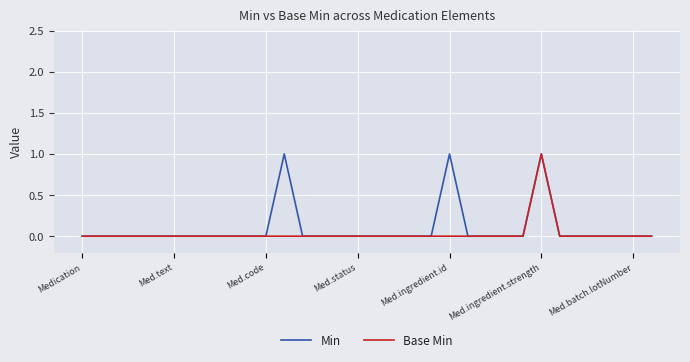

True or false: Base Min and Min intersect in this chart.

False